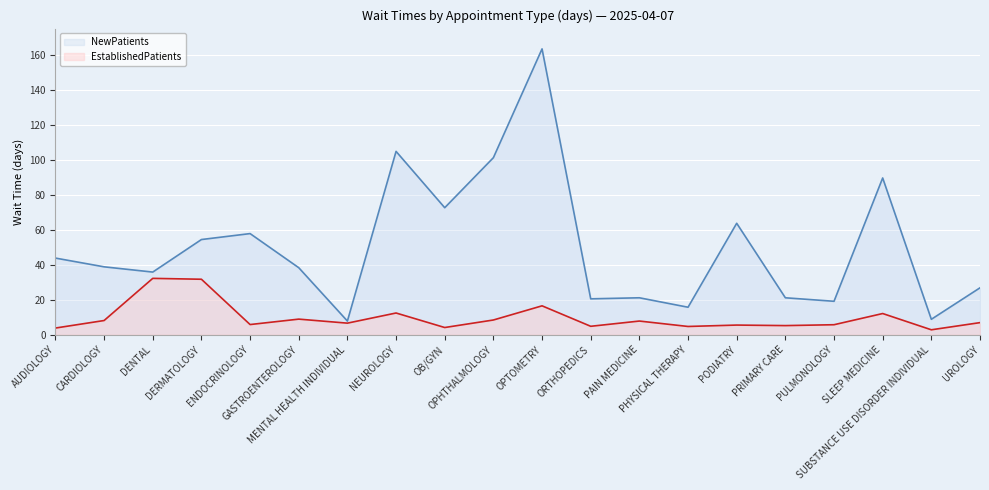

What is the maximum value shown in the chart?

163.4